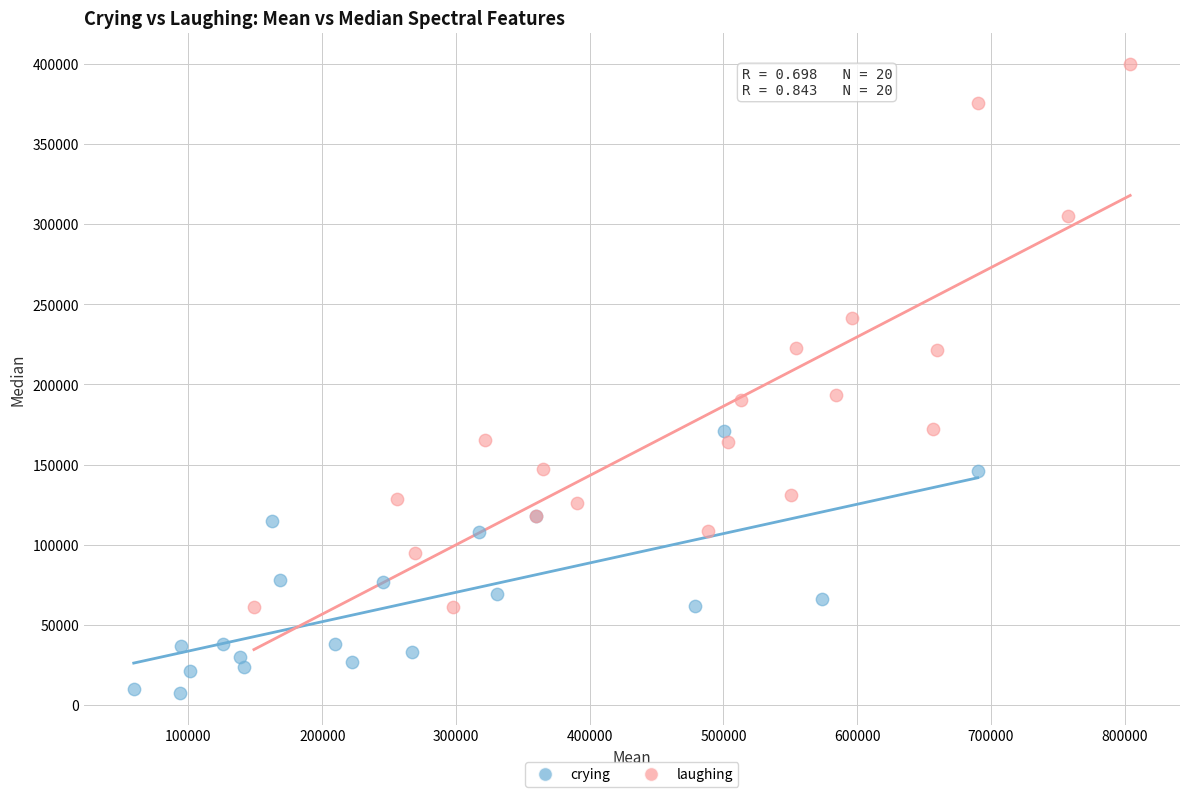

What are all the series names shown in the legend?

crying, laughing